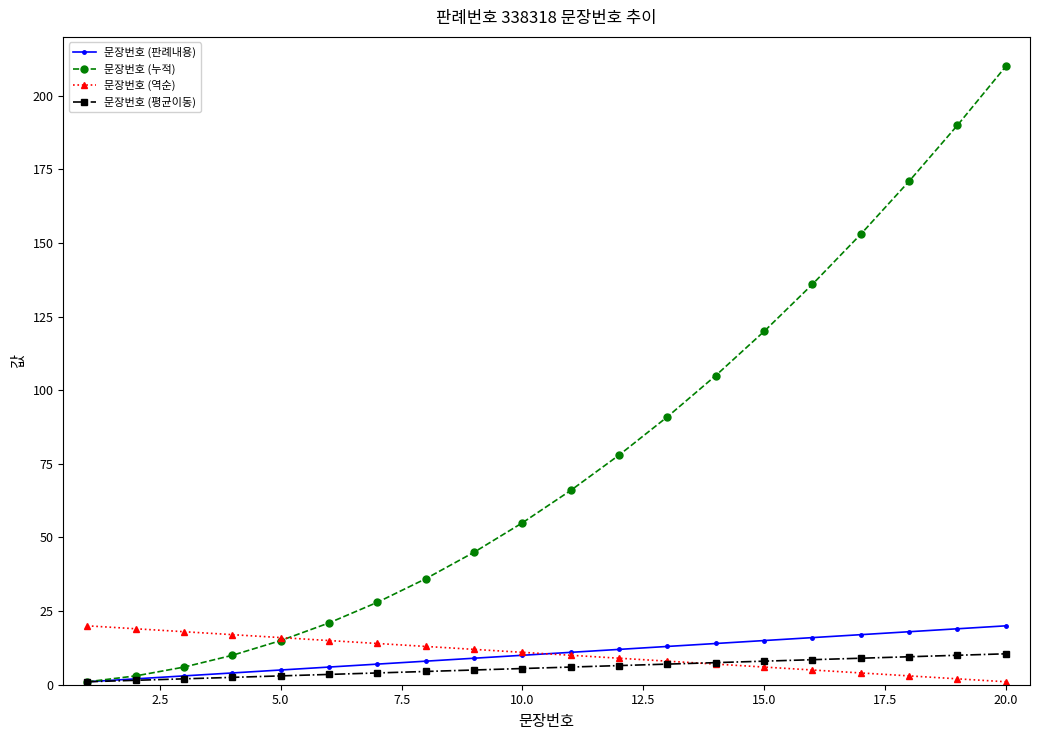

At how many categories does at least one series exceed 24?

14